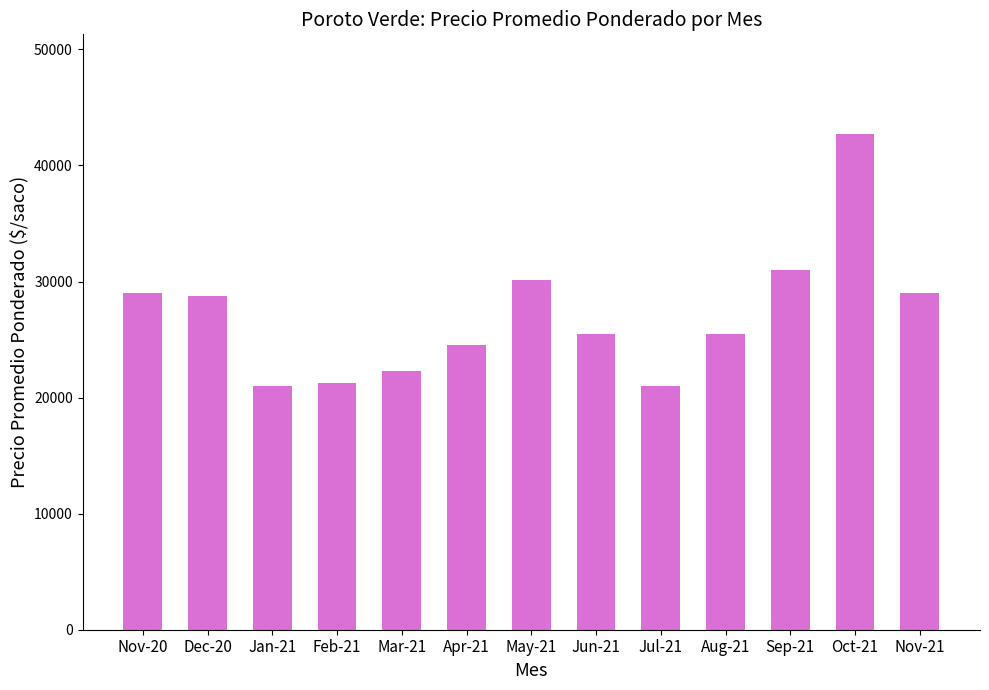

Approximately how many times larger is the value at Dec-20 compared to Aug-21?

1.1